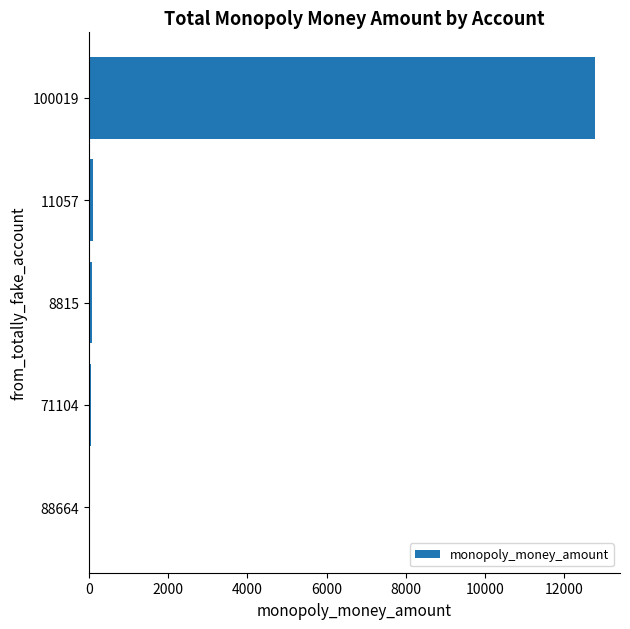

Where is the data nearest to the value 6402?

11057